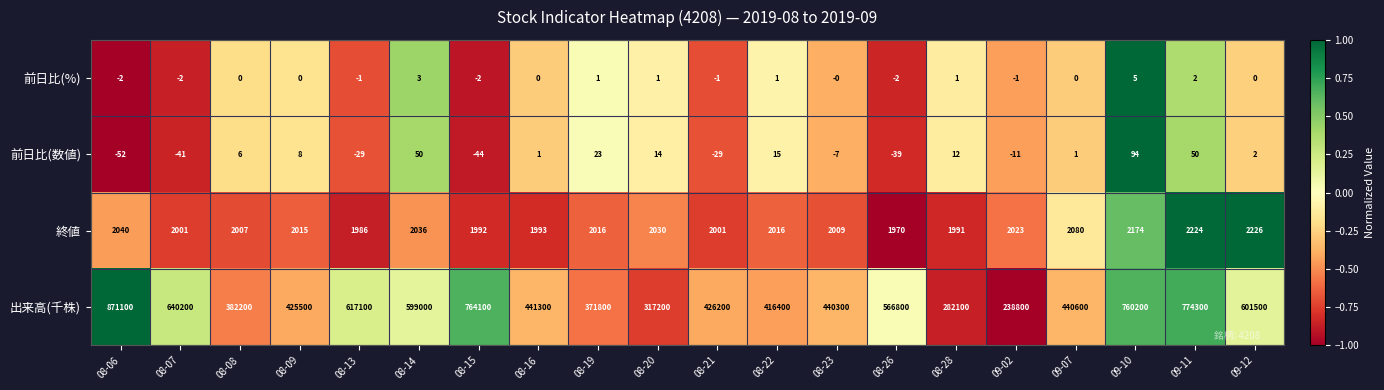

What is the sum of the 終値 values at 08-08 and 08-15?

3999